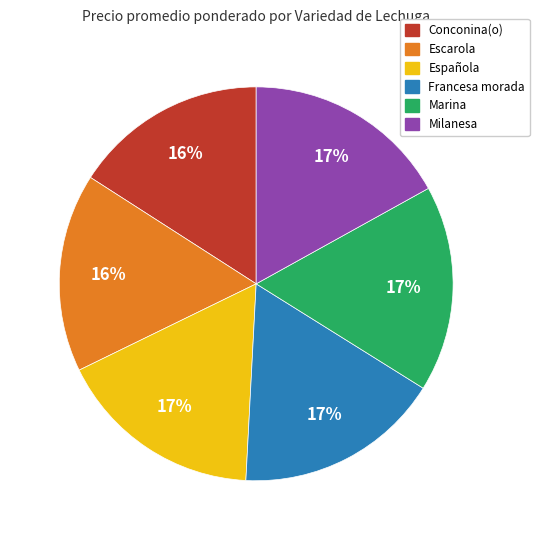

Does any single category account for the majority?

No